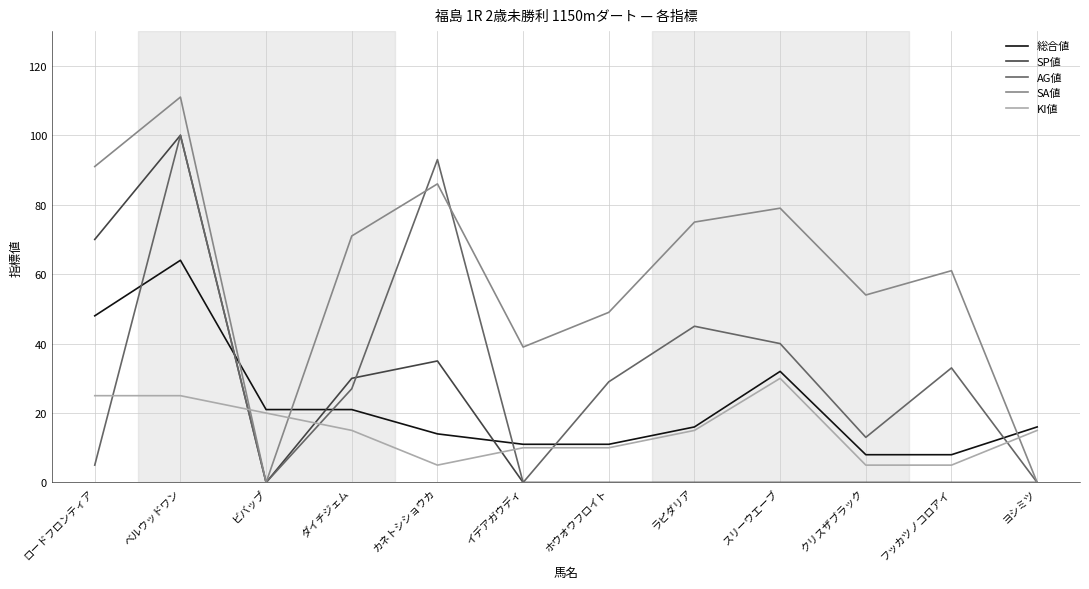

What position from the left is ホウオウフロイト?

7